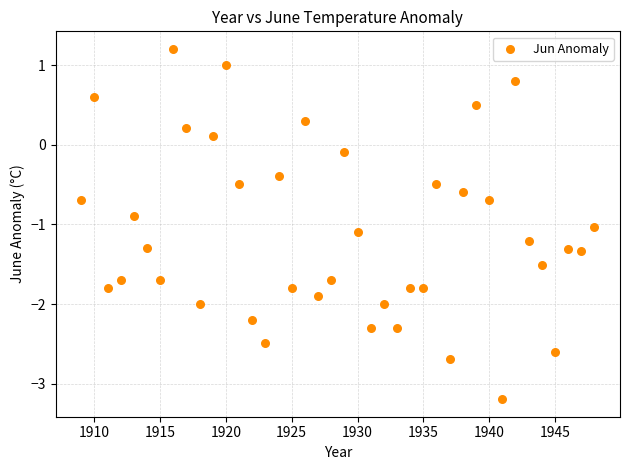

What is the range of X values (max minus min)?

39.0